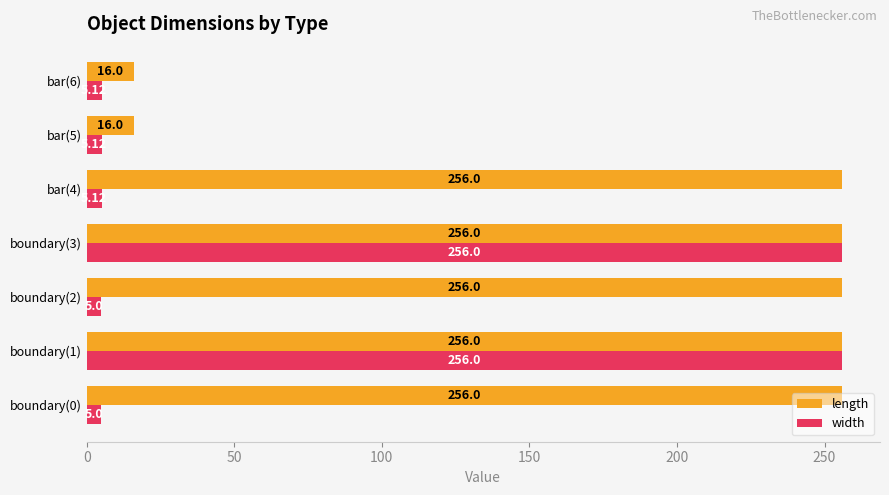

Which series has the widest spread of values?

width